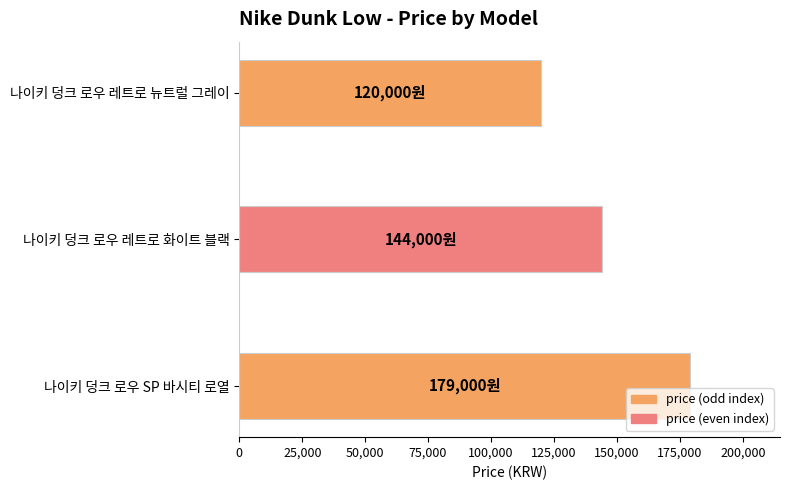

What is the change in value from 나이키 덩크 로우 레트로 화이트 블랙 to 나이키 덩크 로우 레트로 뉴트럴 그레이?

-24000